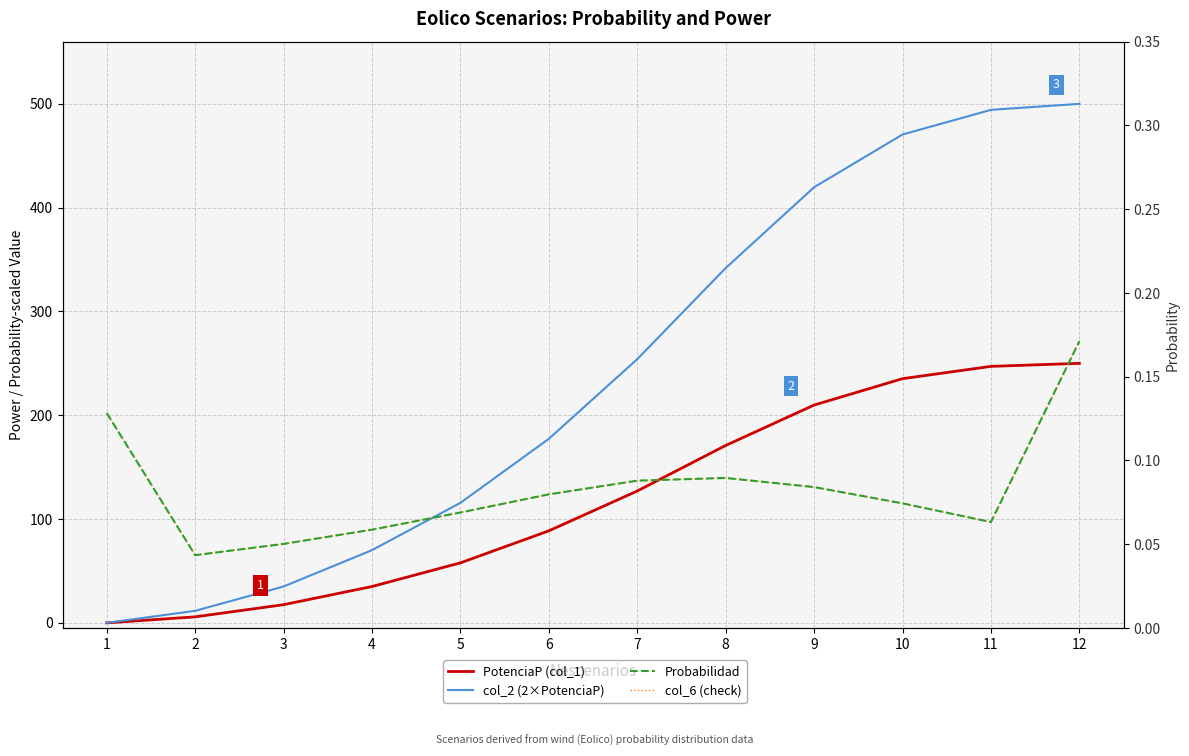

How many lines are shown in the chart?

4